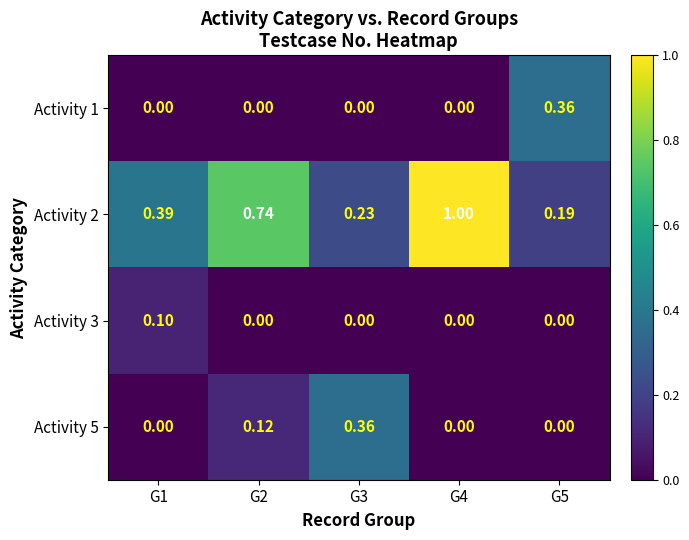

Is the value of Activity 3 at G2 greater than the value of Activity 2 at G1?

No